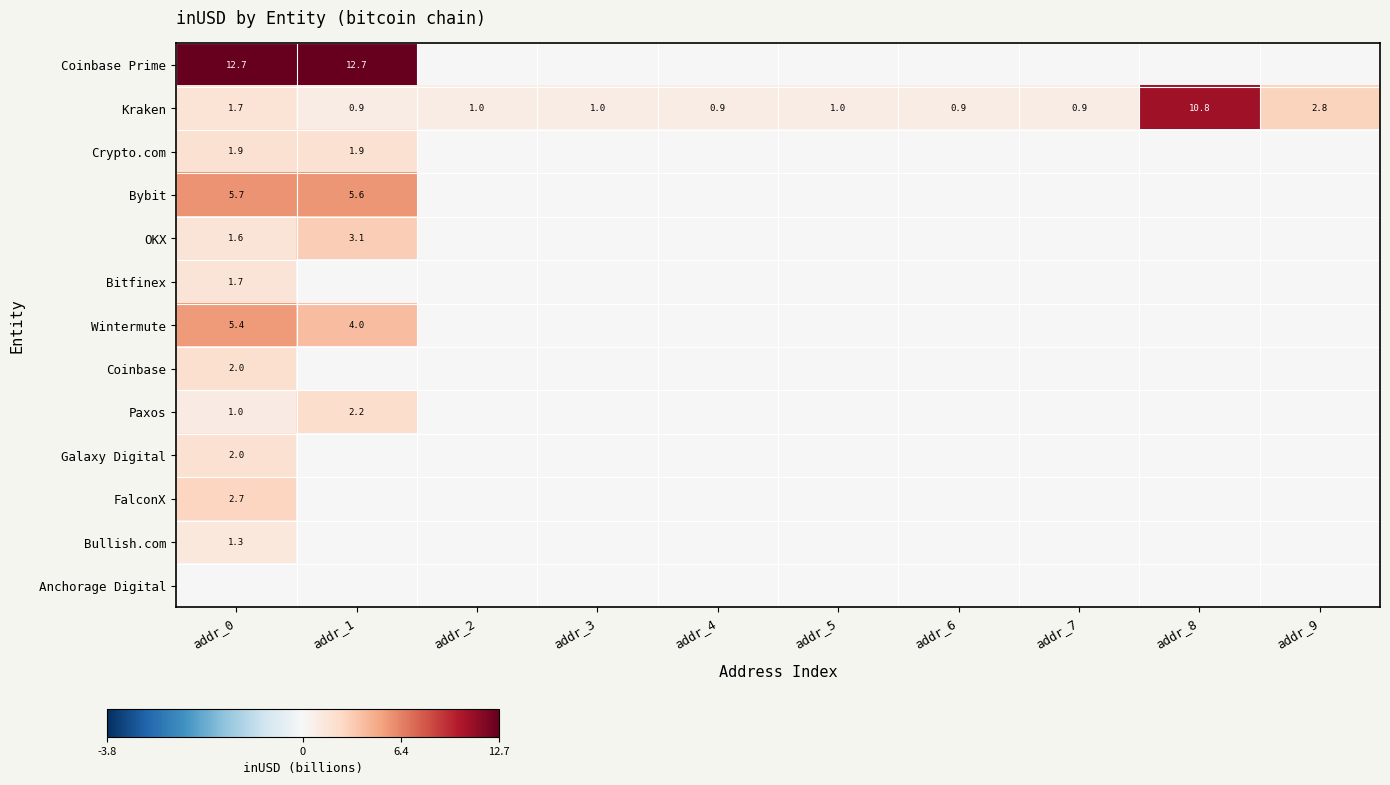

At how many categories does at least one series exceed 1?

4